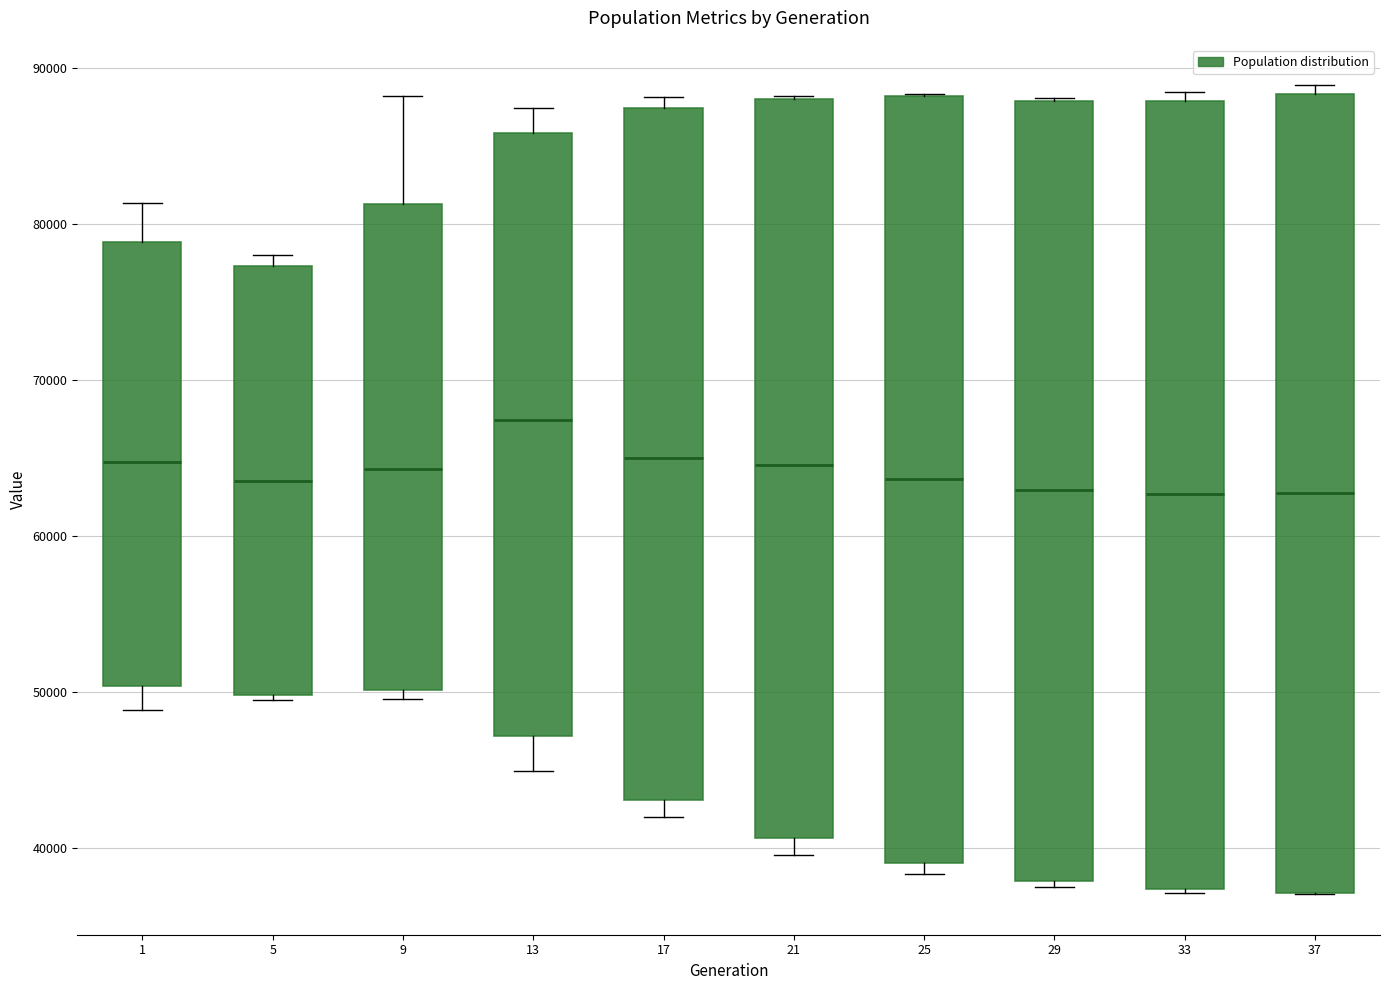

Reading left to right, transcribe this box plot: for each box, give where its median line is, the range the box spans, and where its two whiskers end, as read against the y-axis. The values are not printed on the chart, so give them approximately, as read against the axis.

1: median 65000, box 50000 to 79000, whiskers 49000 to 81000
5: median 64000, box 50000 to 77000, whiskers 50000 to 78000
9: median 64000, box 50000 to 81000, whiskers 50000 (just below the box's lower edge) to 88000
13: median 67000, box 47000 to 86000, whiskers 45000 to 87000
17: median 65000, box 43000 to 87000, whiskers 42000 to 88000
21: median 65000, box 41000 to 88000, whiskers 40000 to 88000
25: median 64000, box 39000 to 88000, whiskers 38000 to 88000
29: median 63000, box 38000 to 88000, whiskers 38000 (just below the box's lower edge) to 88000
33: median 63000, box 37000 to 88000, whiskers 37000 to 88000 (just above the box's upper edge)
37: median 63000, box 37000 to 88000, whiskers 37000 to 89000